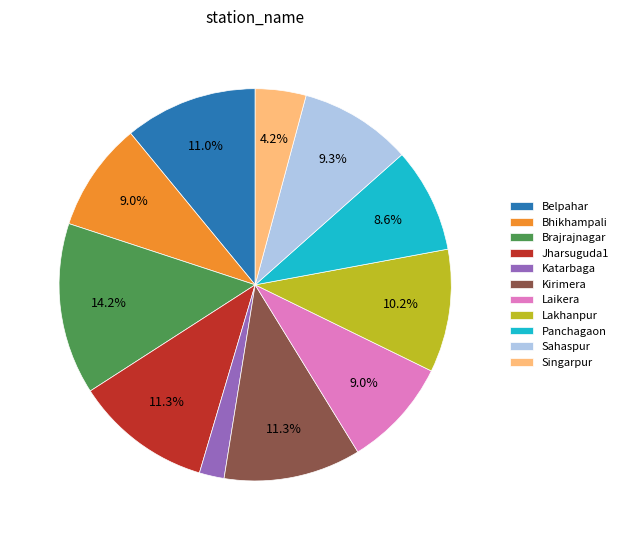

Do Sahaspur and Katarbaga together represent more than half of the pie?

No